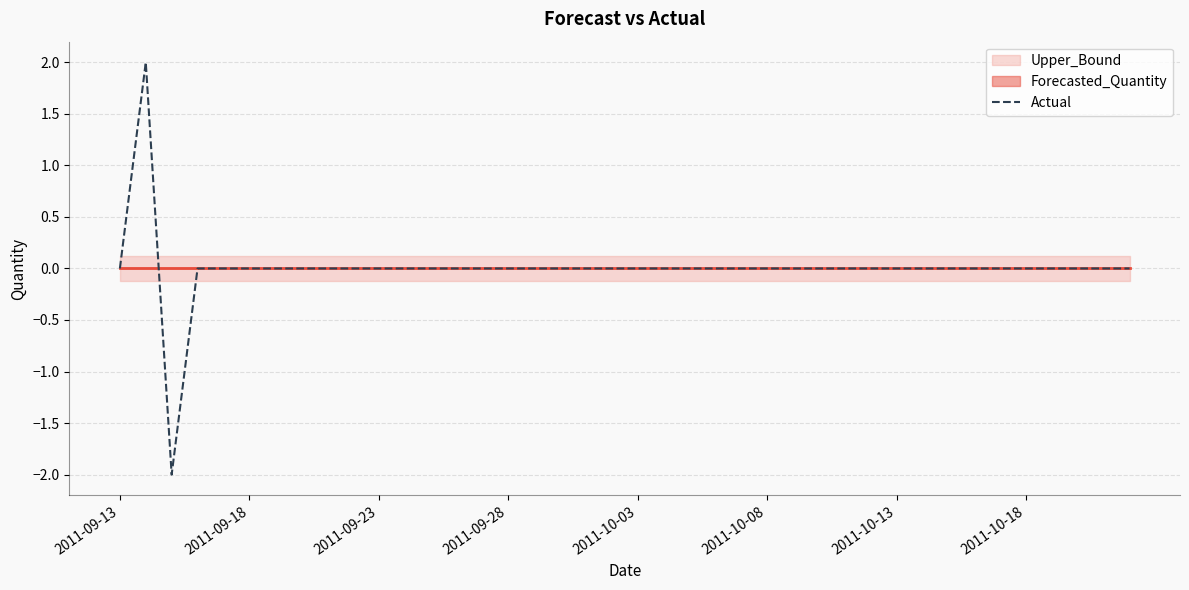

Is it true that the value at 11 is 2?

False